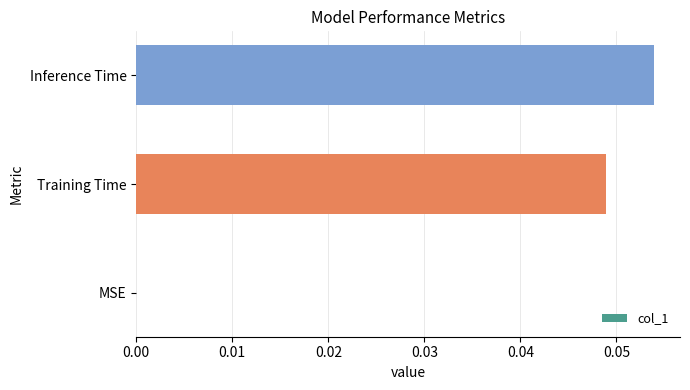

What is the change in value from MSE to Inference Time?

+0.1